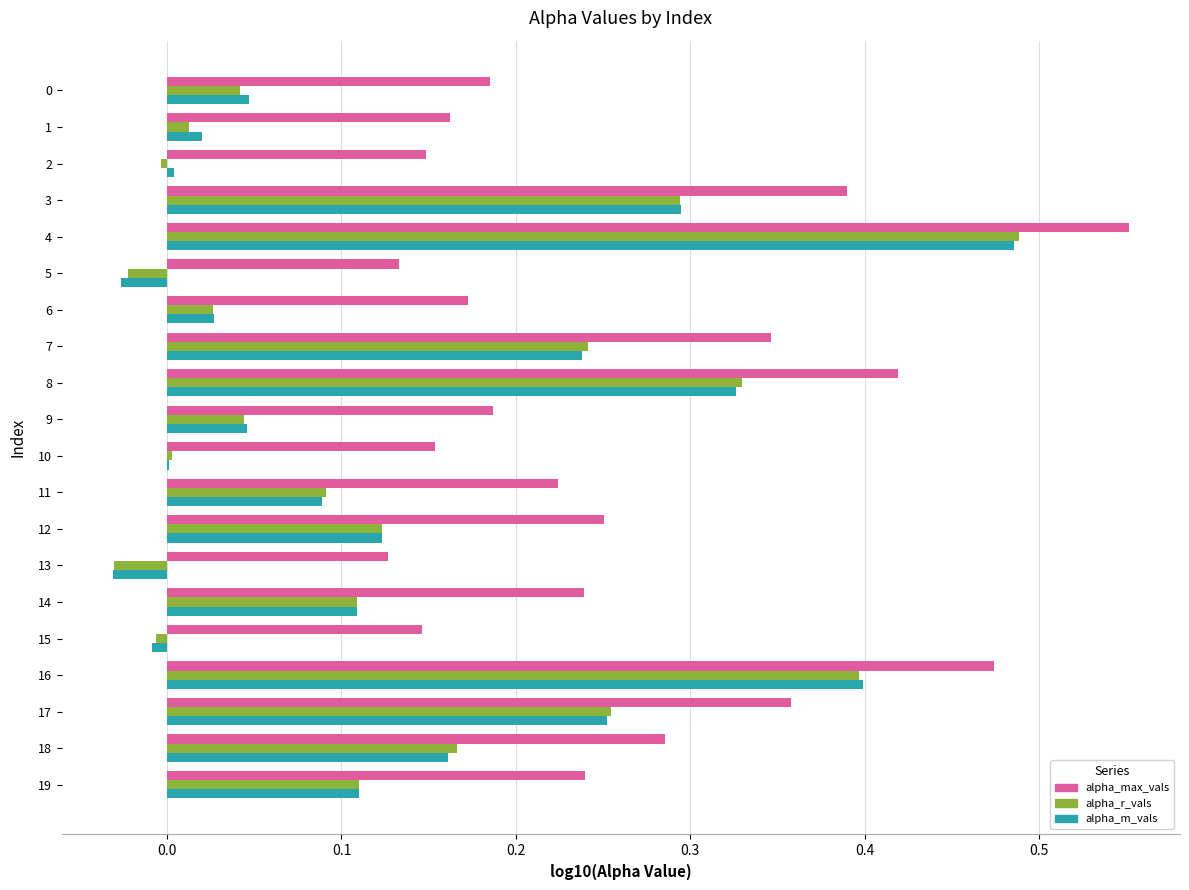

Which category has the highest value in the alpha_max_vals series?

4